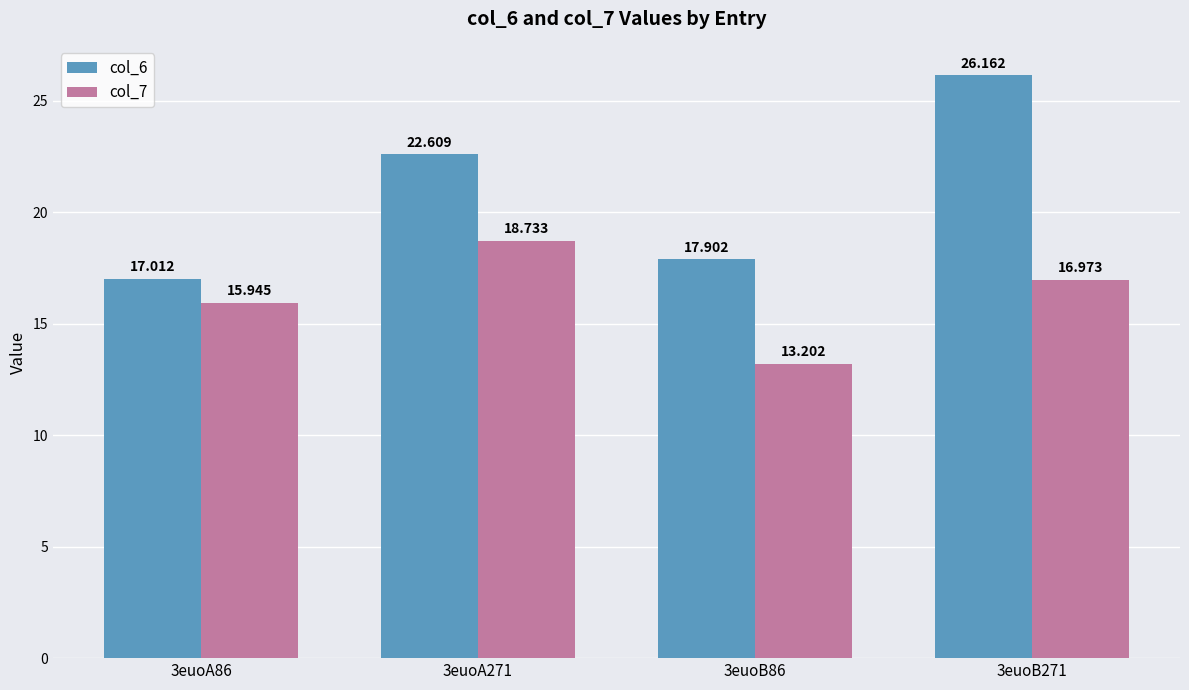

Where is col_7 nearest to the value 15?

3euoA86